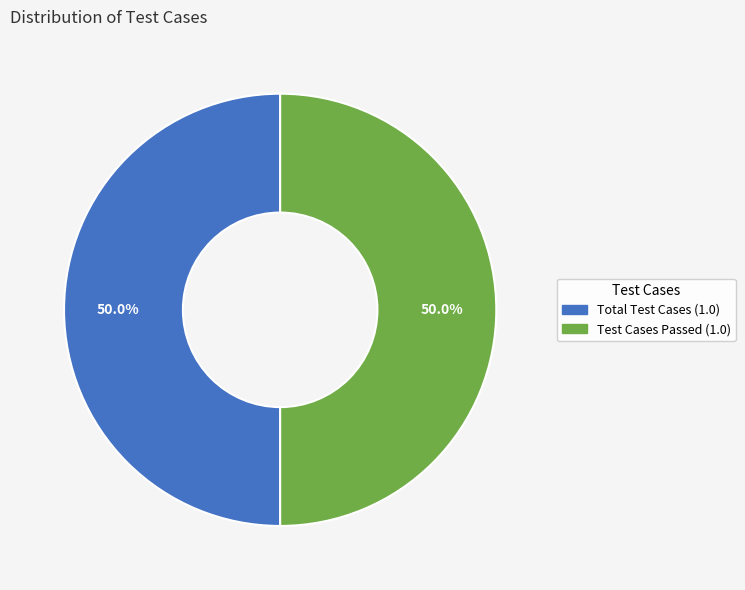

To the nearest percent, what is the average slice percentage?

50%